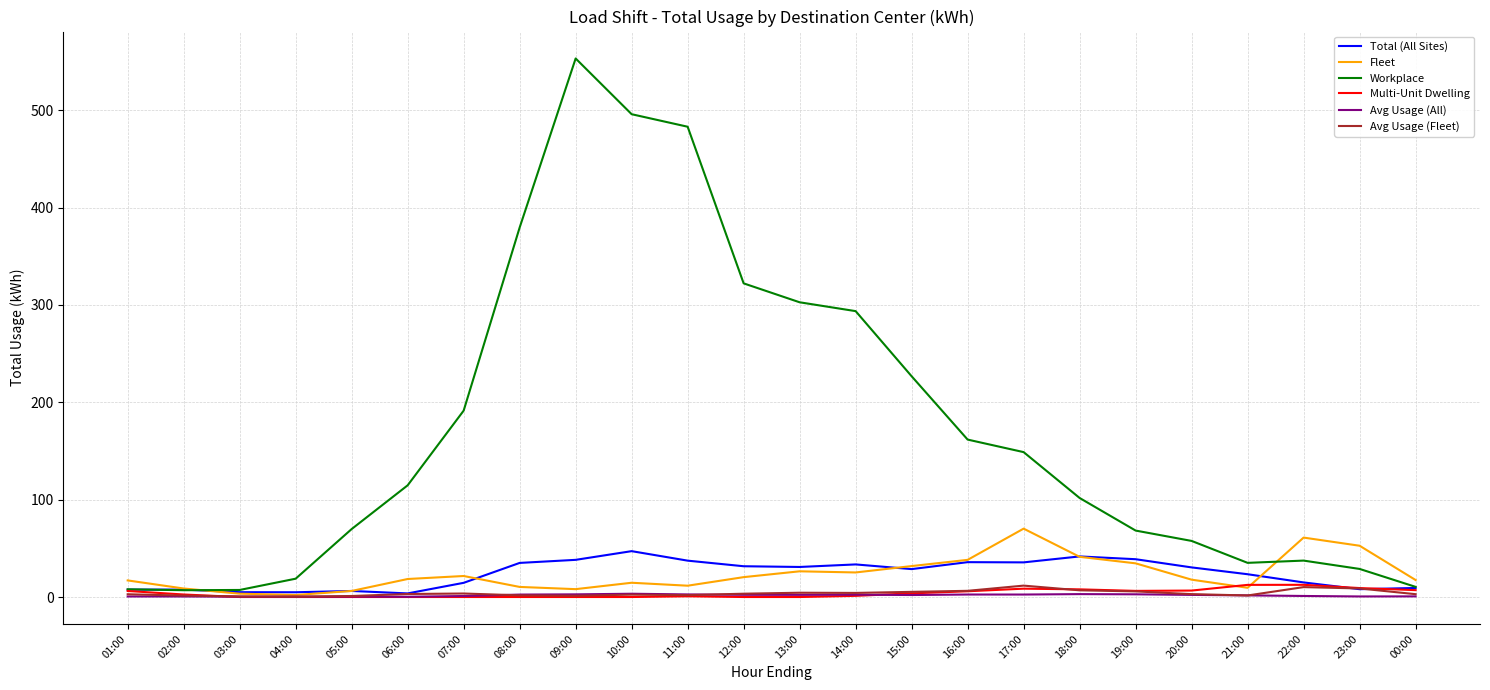

The Fleet series shows 26.4 at 13:00. True or false?

True